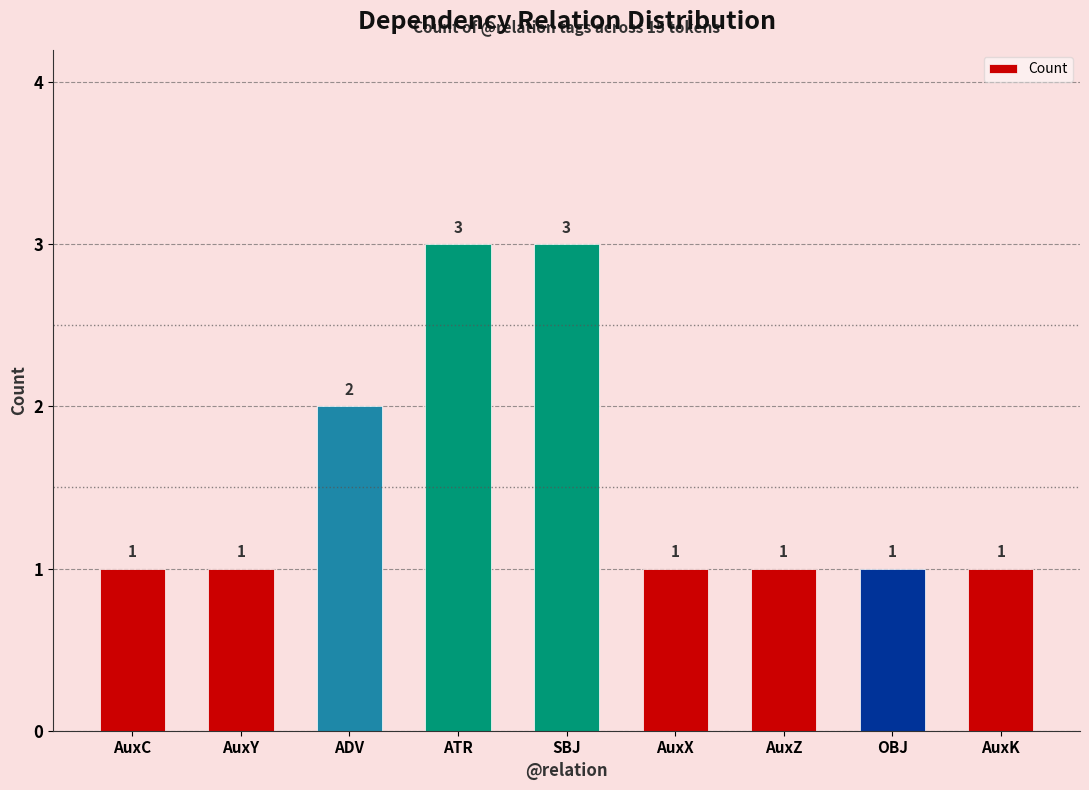

What is the greatest value displayed?

3